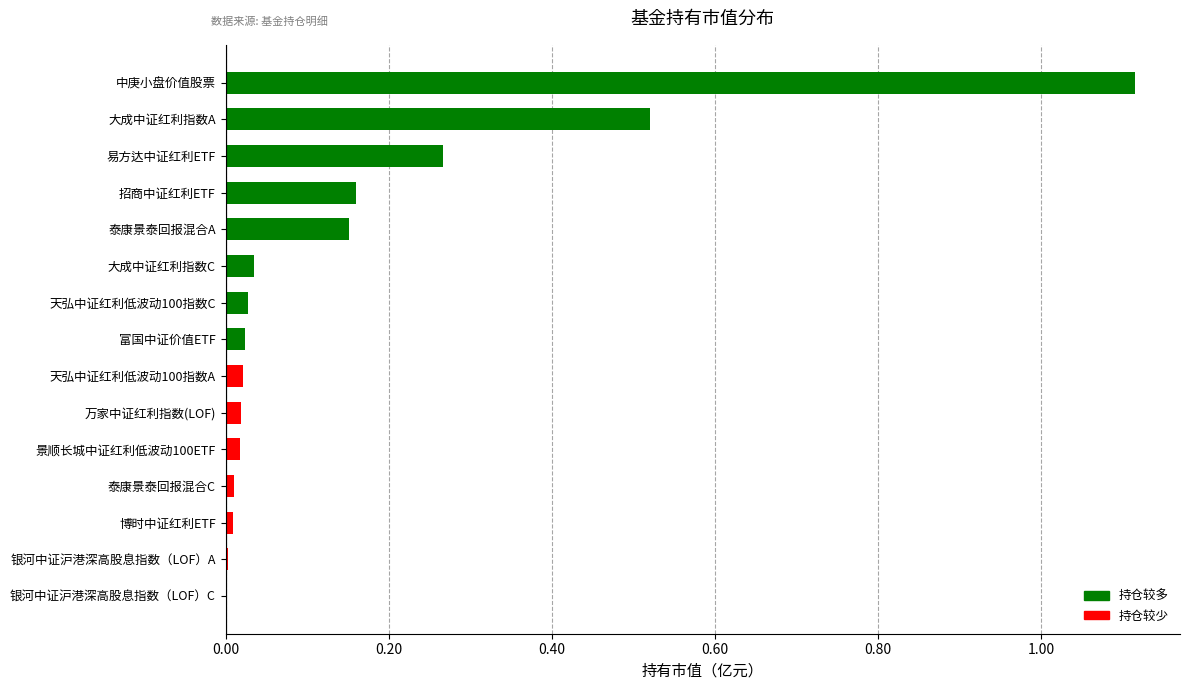

Is it true that the value at 大成中证红利指数A is 0.9?

False